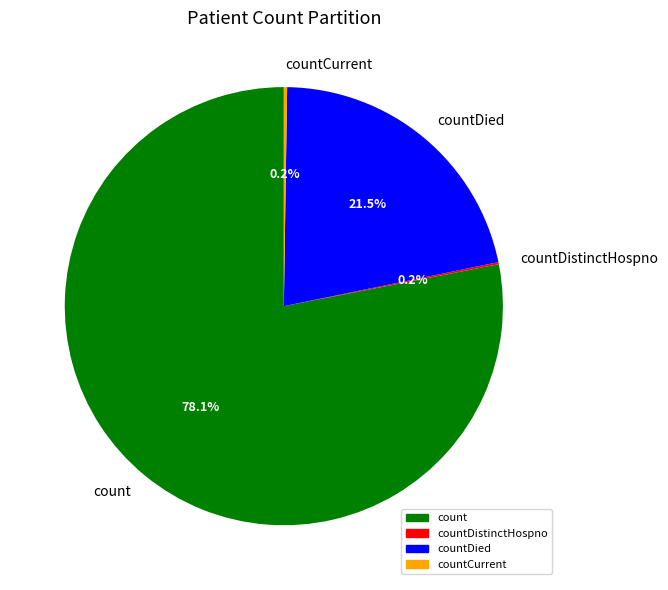

Approximately how many times larger is the value at count compared to countDied?

3.6